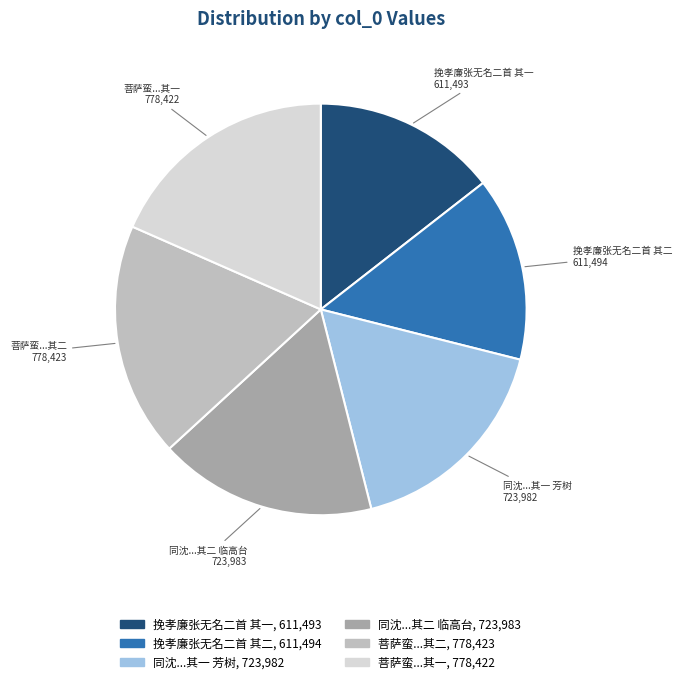

Does any single category account for the majority?

No